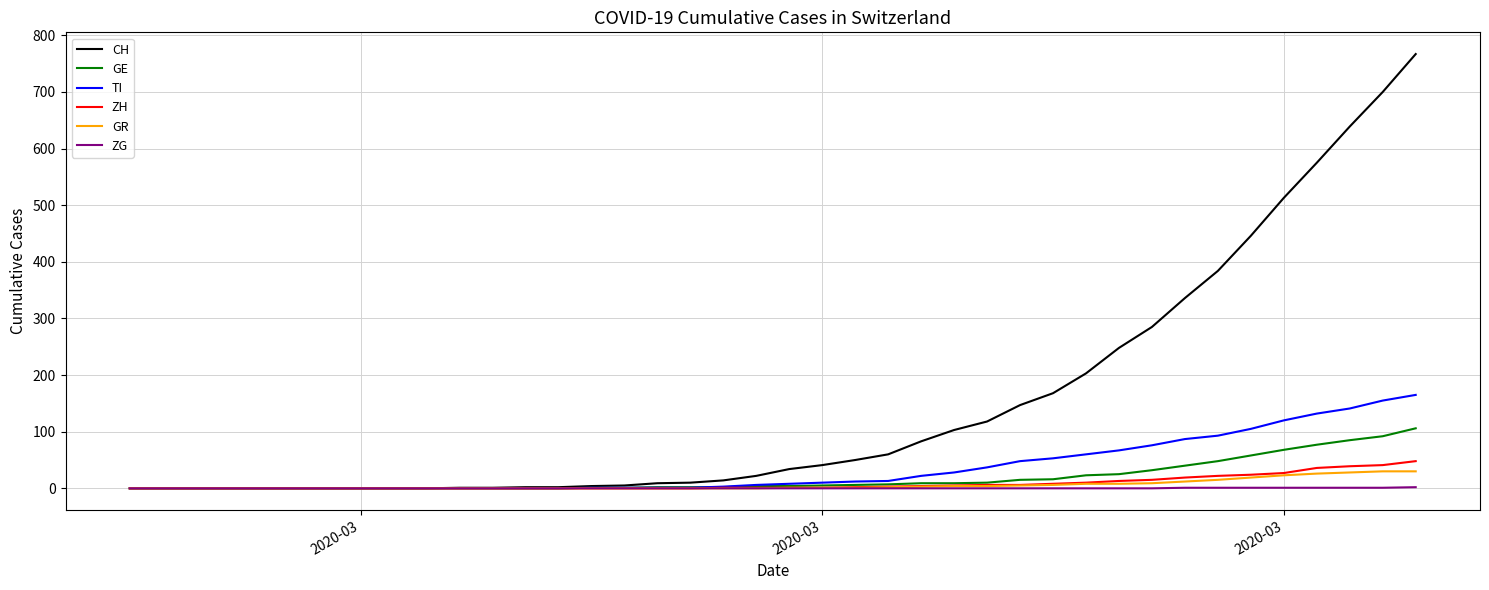

What is the average value of the ZH series?

8